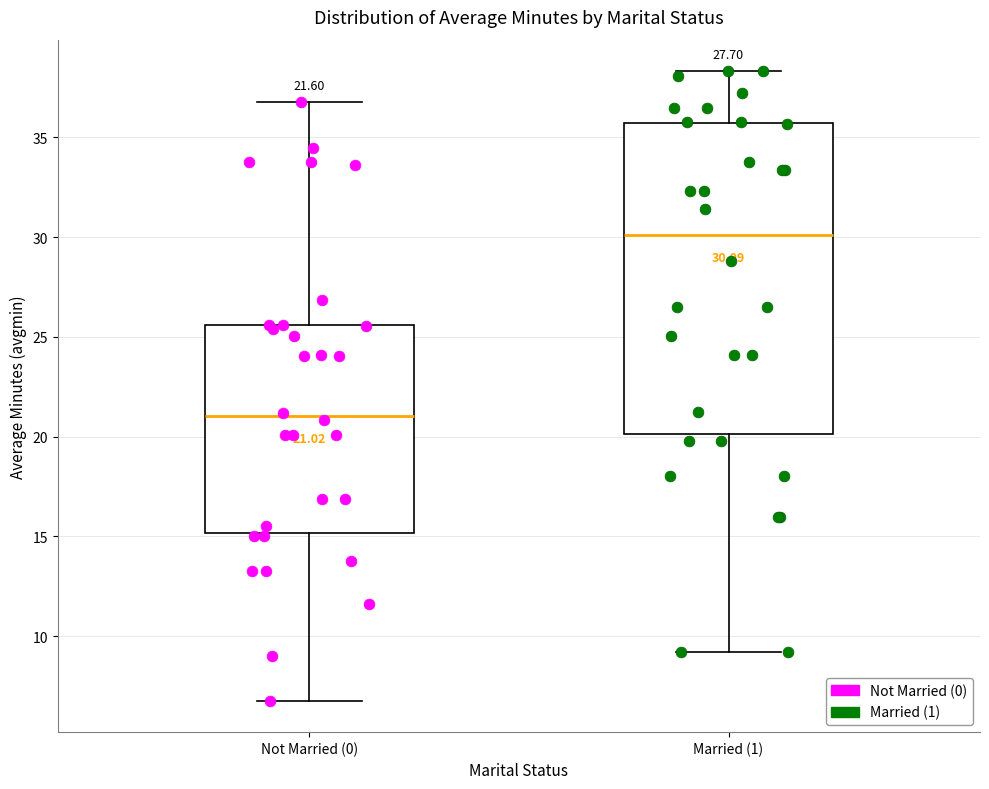

Which box has the highest median line?

Married (1)